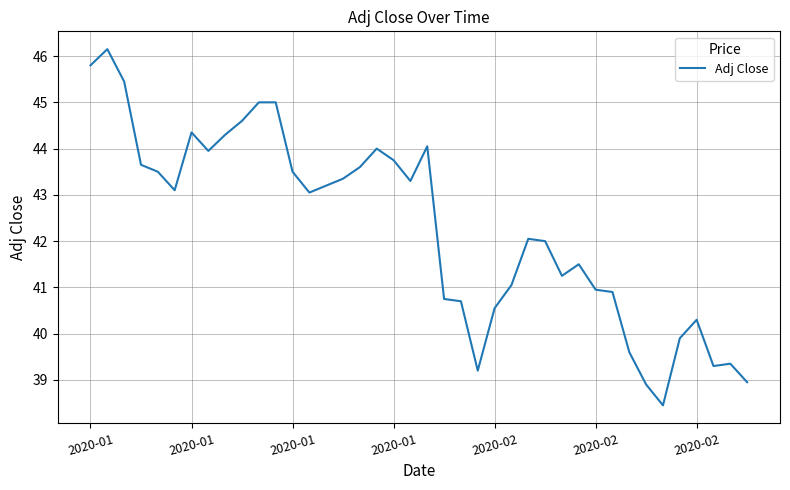

What is the minimum value shown in the chart?

38.5